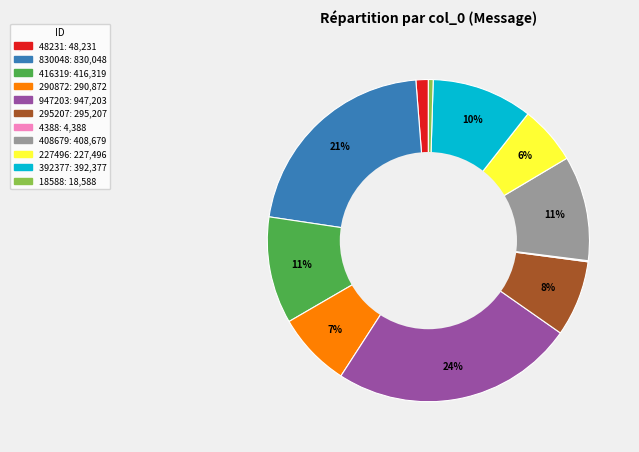

To the nearest percent, what is the difference between the 830048 and 48231 slice percentages?

20%